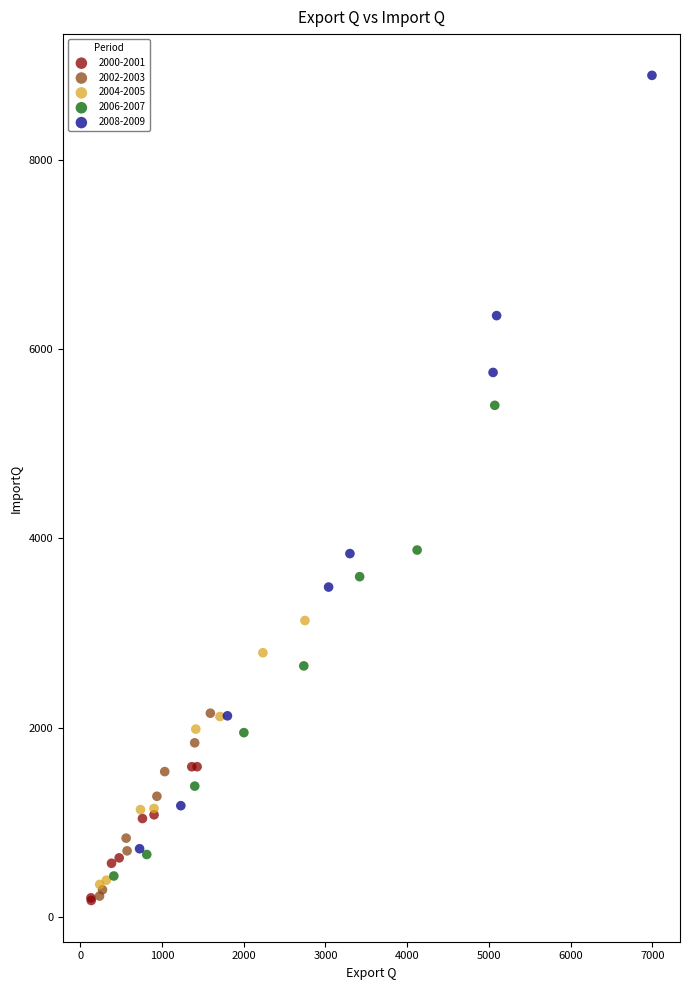

Which series contains the highest Y value?

2008-2009